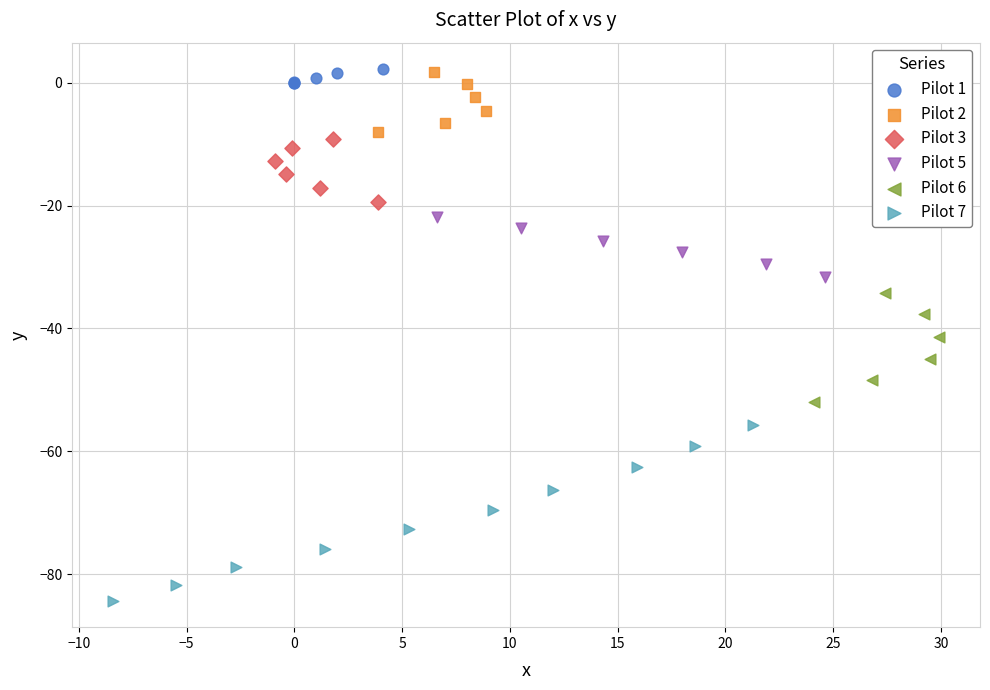

Which series contains the lowest Y value?

Pilot 7